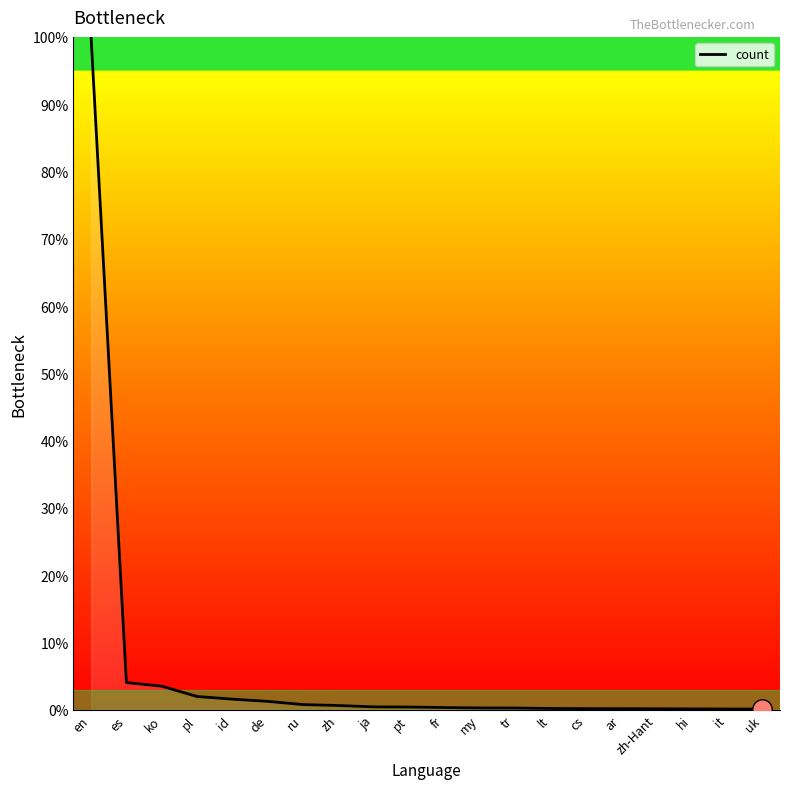

What is the smallest value displayed?

0.1